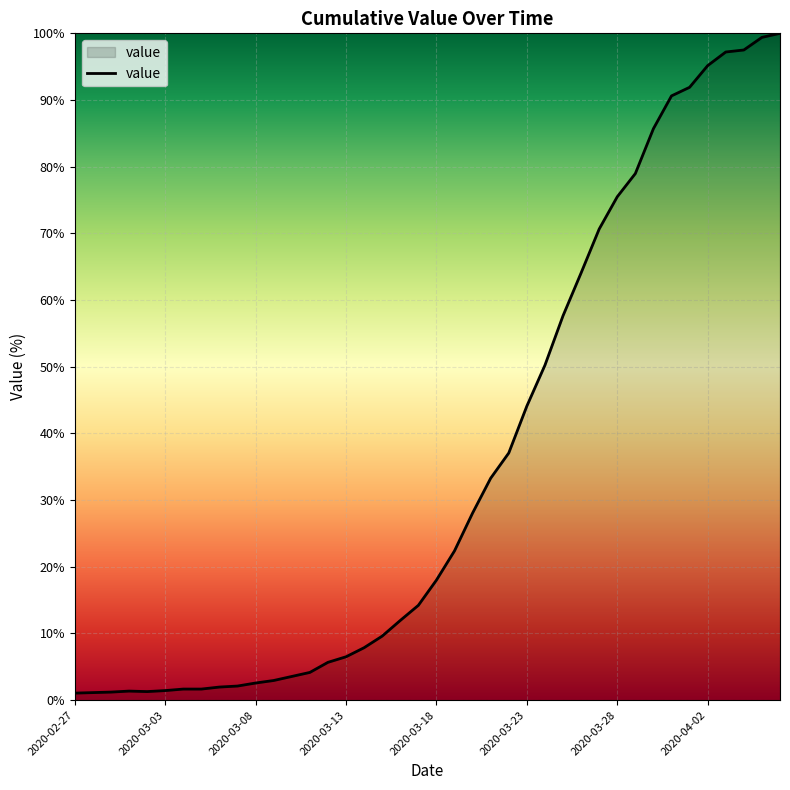

What is the difference between the maximum and minimum values?

98.9